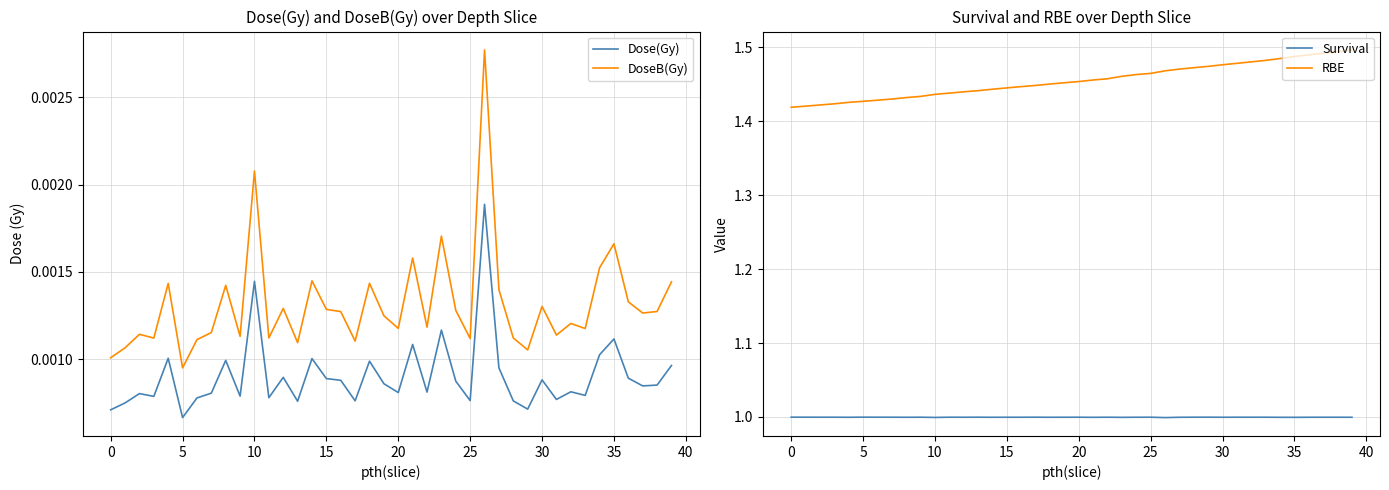

What is the value of the Survival point at the 18th from the left?

1.0